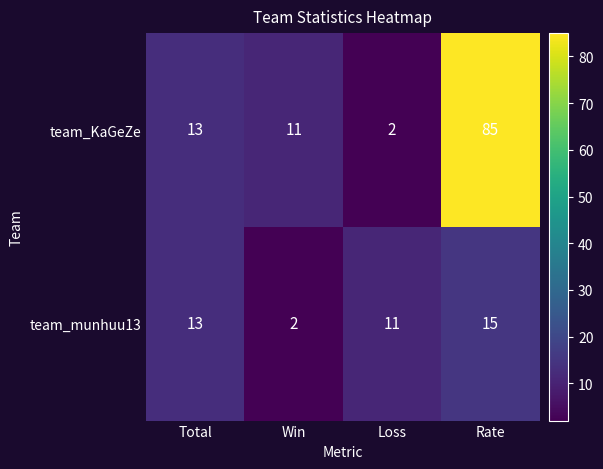

Count the team_munhuu13 values in the range 11 to 15.

3